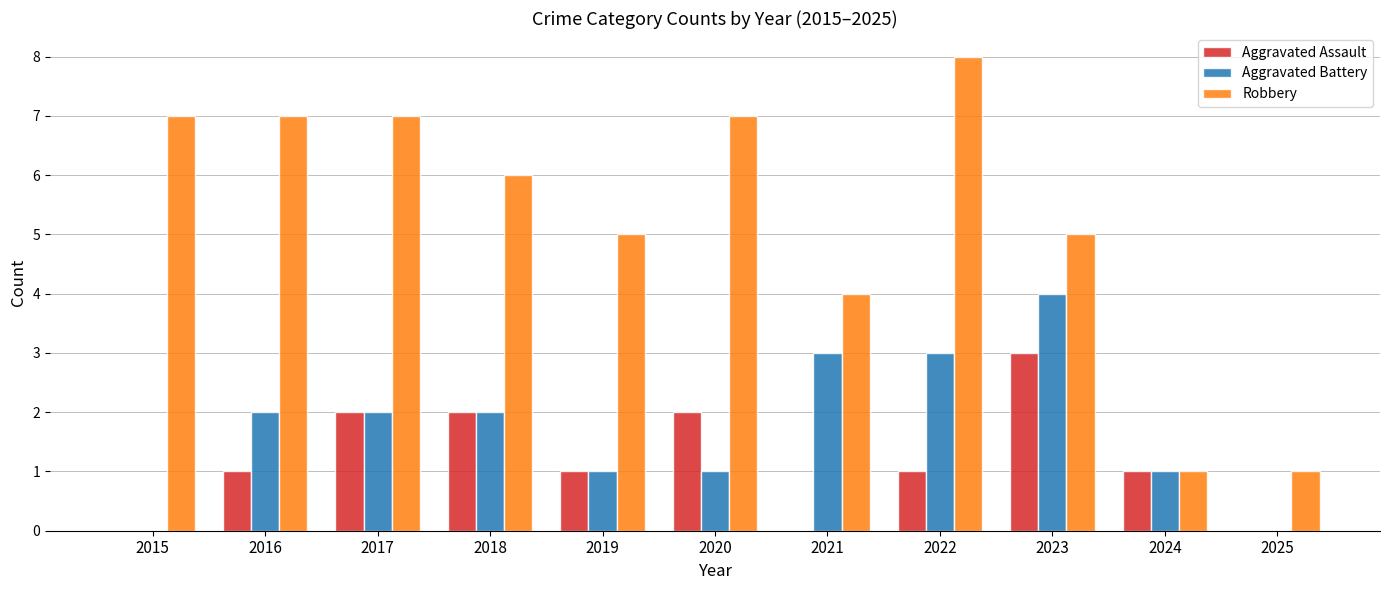

True or false: Robbery has a value of 3 at 2023.

False